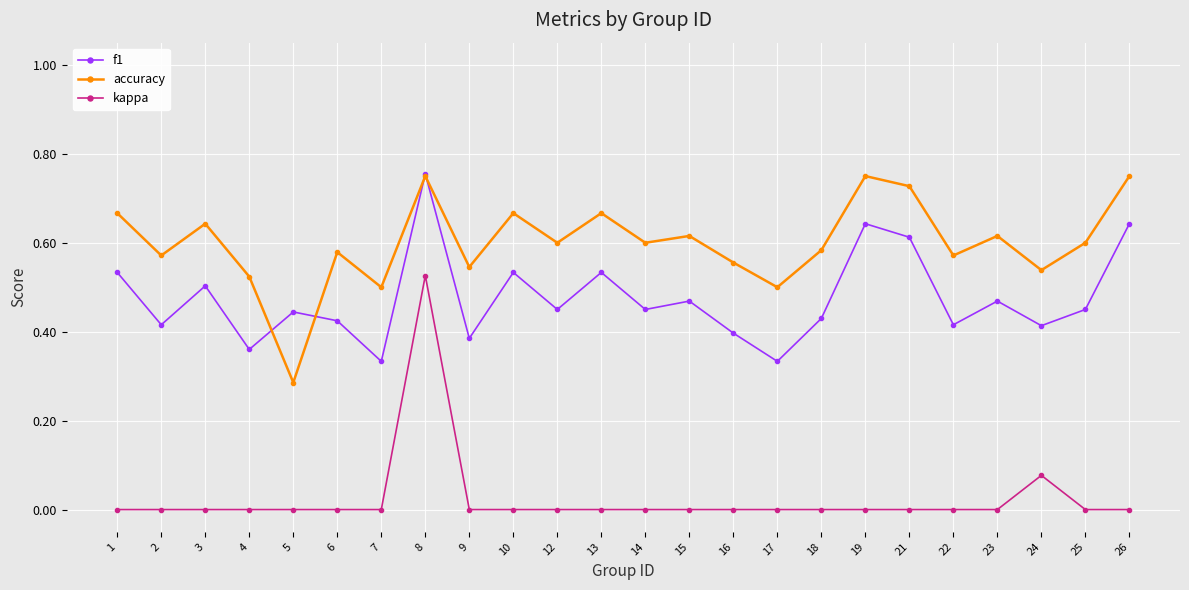

Is the value of kappa at 8 greater than the value of f1 at 23?

Yes